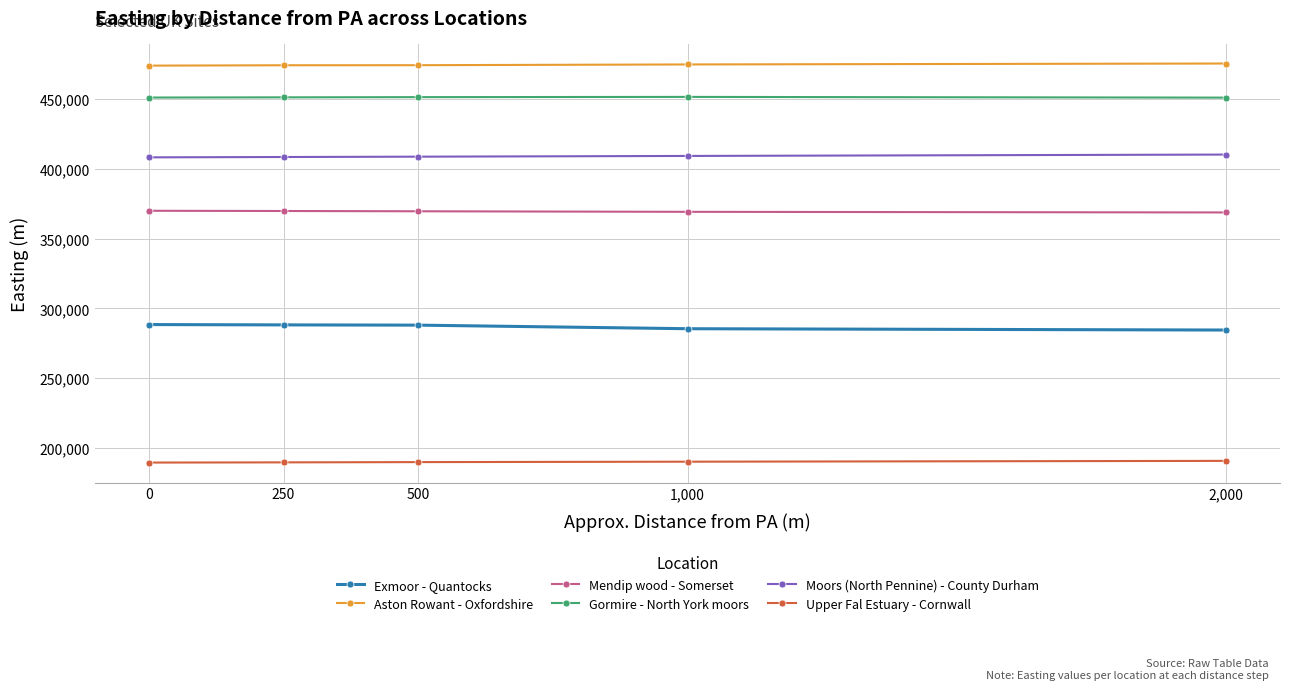

True or false: Aston Rowant - Oxfordshire and Moors (North Pennine) - County Durham intersect in this chart.

False